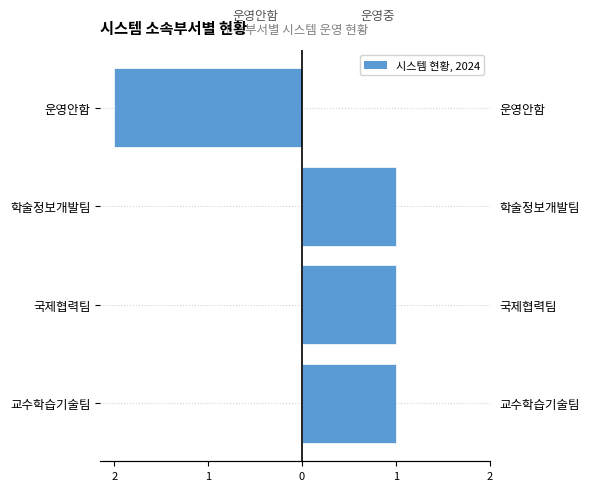

What is the difference between the maximum and minimum values in the 운영중 series?

1